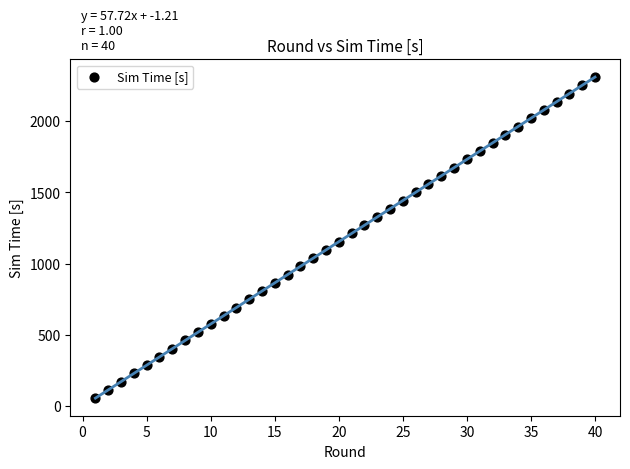

What is the range of X values (max minus min)?

39